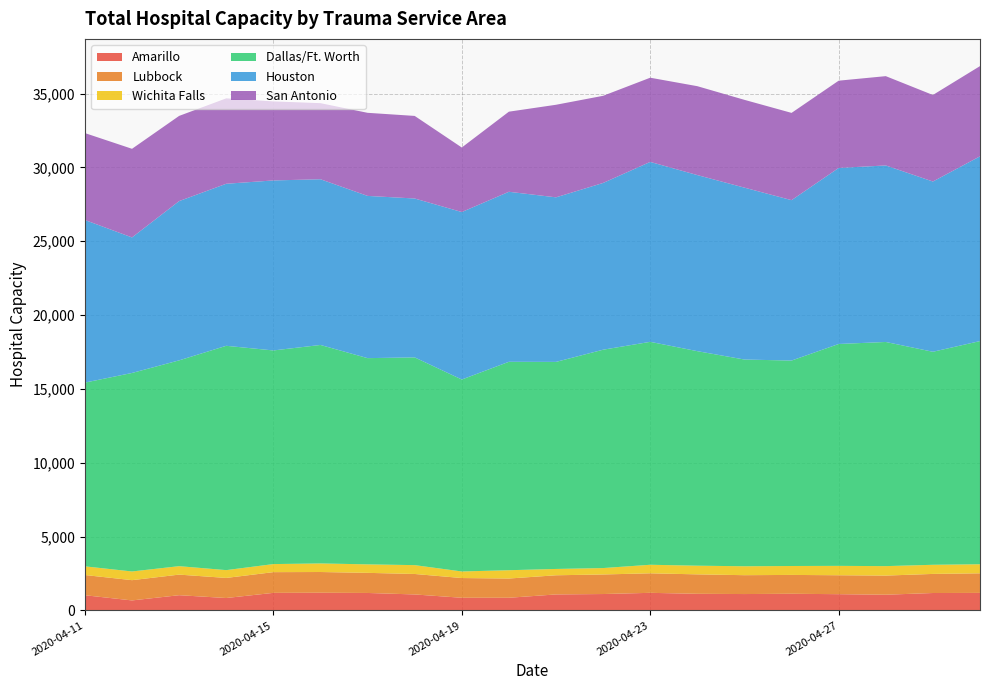

Reading left to right, transcribe all the data shown in this chart.

Amarillo: 1030	678	1032	841	1190	1198	1183	1083	858	858	1084	1111	1192	1126	1110	1128	1101	1064	1180	1187
Lubbock: 1368	1372	1394	1360	1403	1404	1362	1386	1336	1303	1297	1325	1322	1317	1277	1277	1282	1296	1293	1327
Wichita Falls: 588	589	572	529	546	581	575	599	445	563	428	434	579	587	605	604	635	641	618	614
Dallas/Ft. Worth: 12442	13442	13936	15190	14467	14794	13965	14067	12998	14113	14021	14786	15096	14527	13998	13912	15025	15179	14425	15112
Houston: 11011	9178	10785	10973	11512	11222	10986	10760	11342	11513	11144	11292	12184	11924	11640	10862	11921	11953	11529	12511
San Antonio: 5886	6001	5769	5784	5352	5152	5626	5592	4369	5424	6268	5901	5701	6019	5945	5909	5909	6047	5860	6109